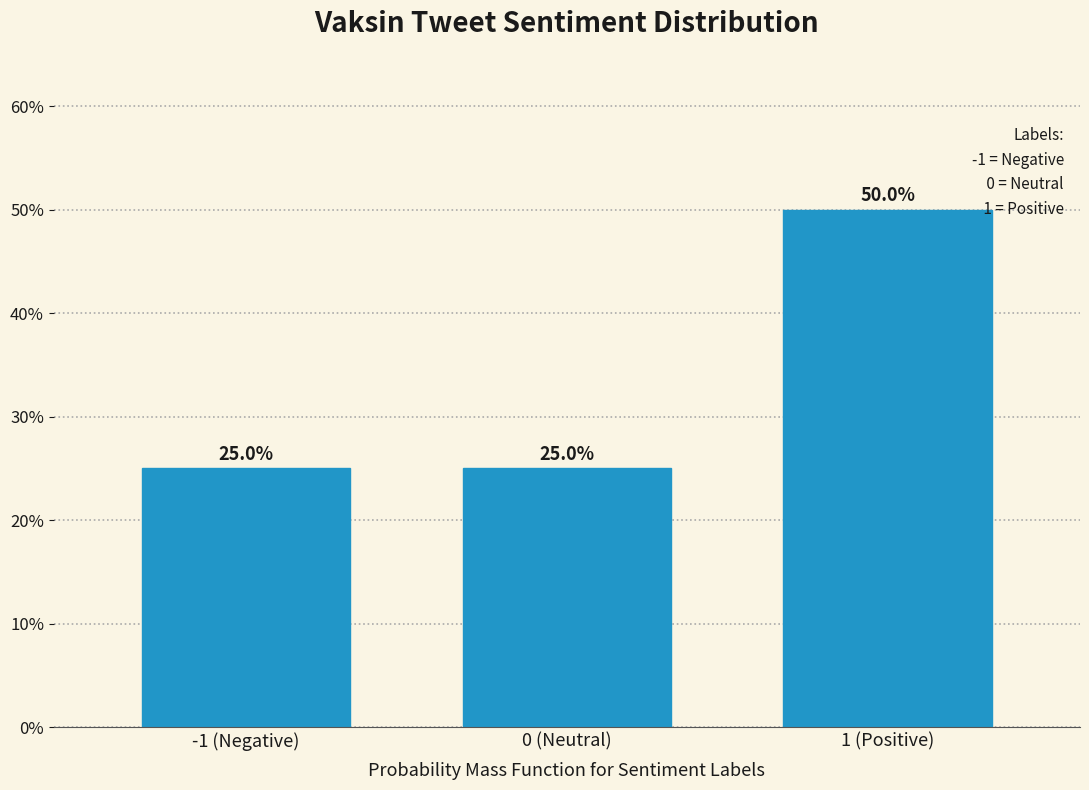

Reading right to left, transcribe all the data shown in this chart.

50	25	25